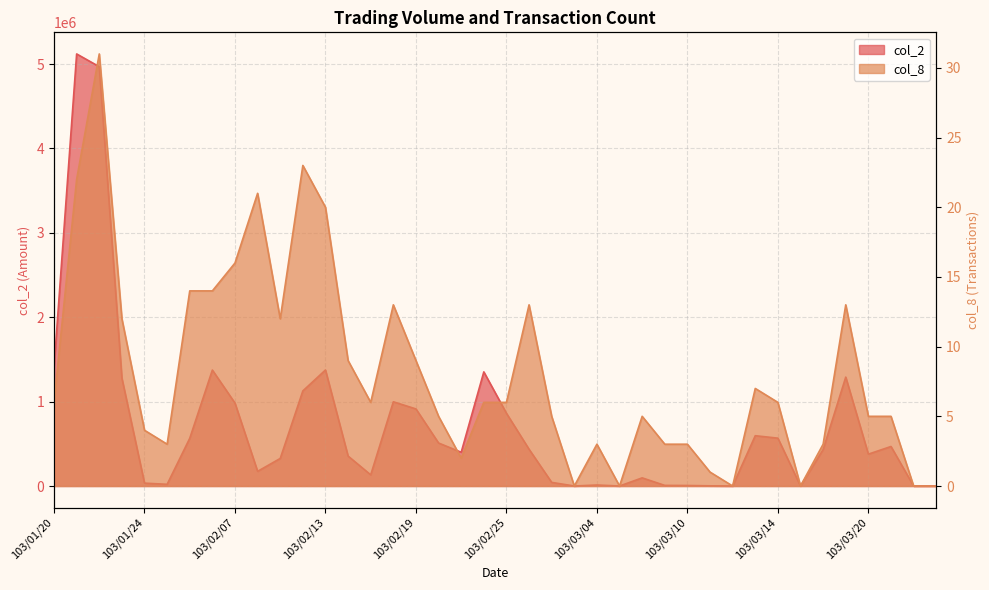

What is the spread (max minus min) of values at 103/02/07?

982184